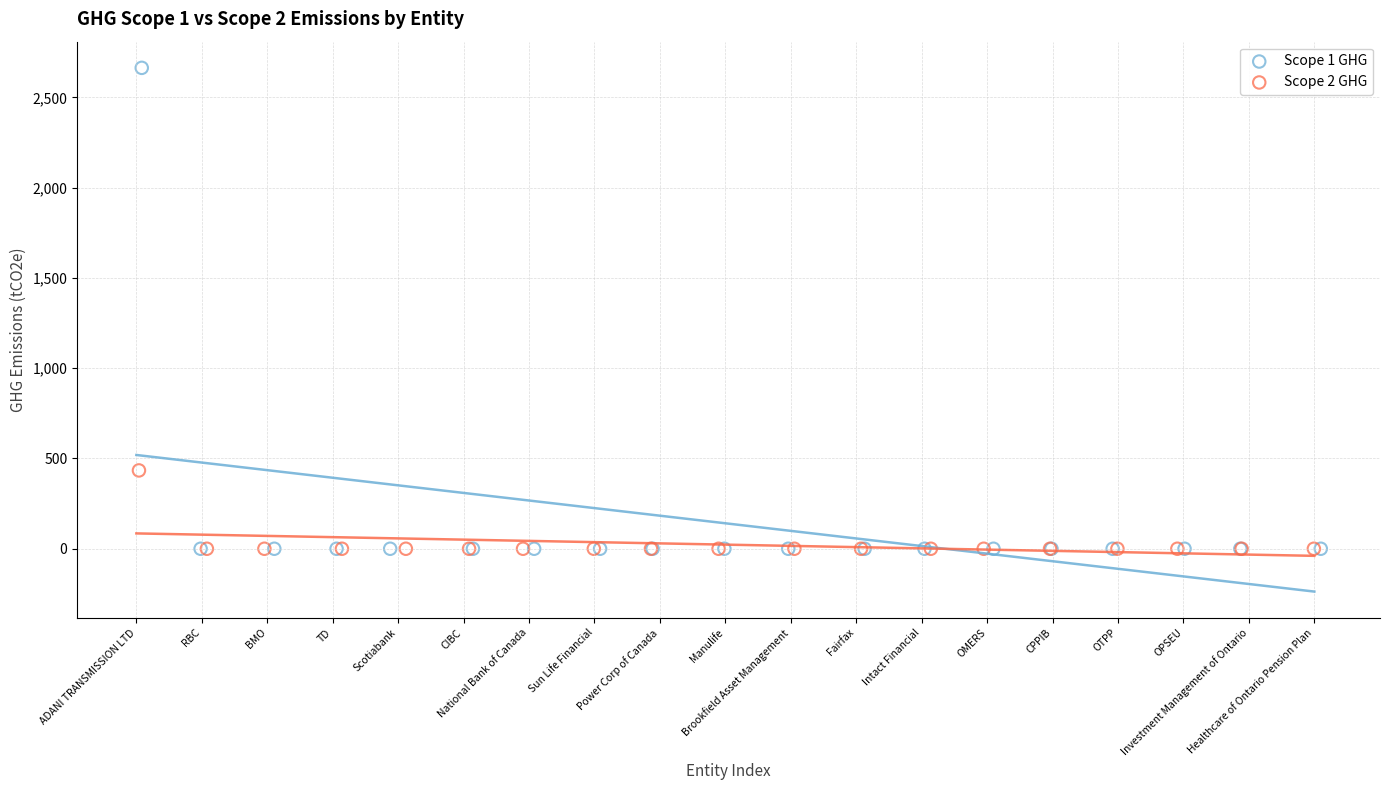

Which series reaches the maximum Y coordinate?

Scope 1 GHG